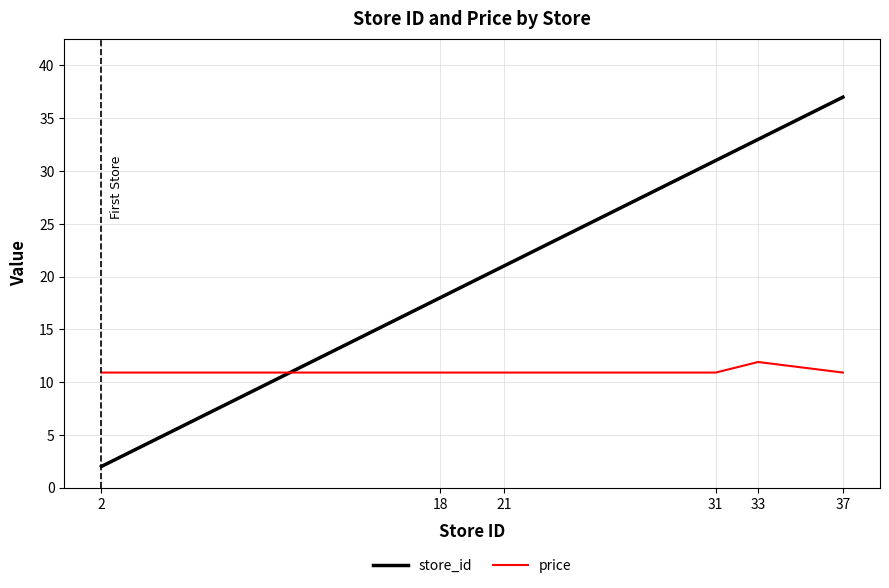

Between which two adjacent categories do store_id and price first intersect?

2 and 18